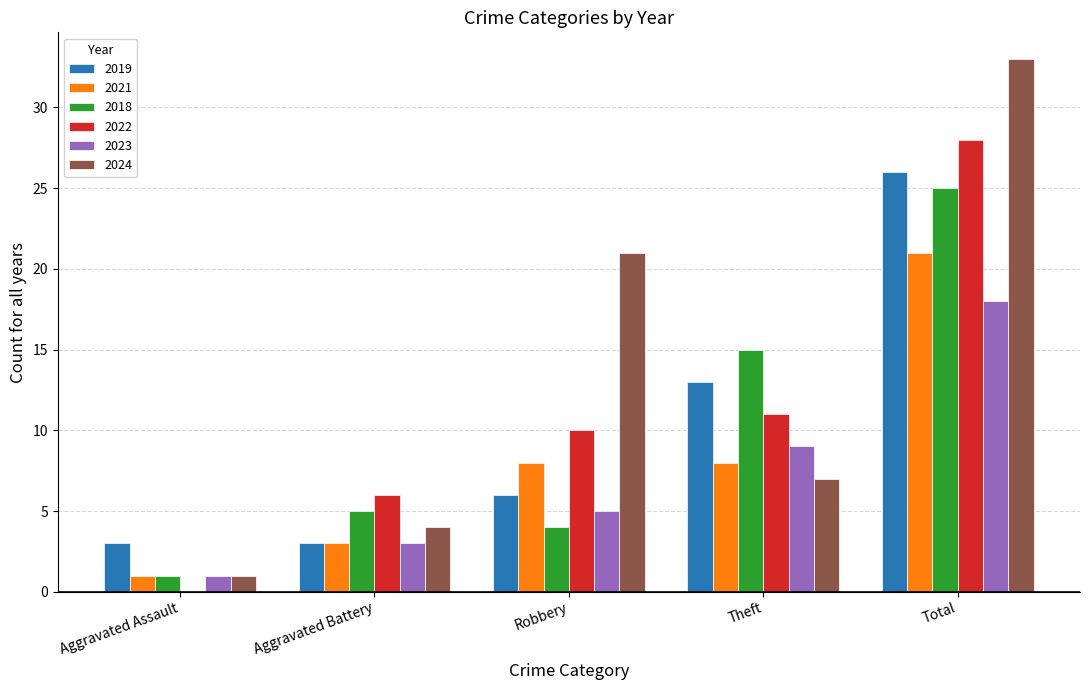

At which category is the sum across all series the highest?

Total